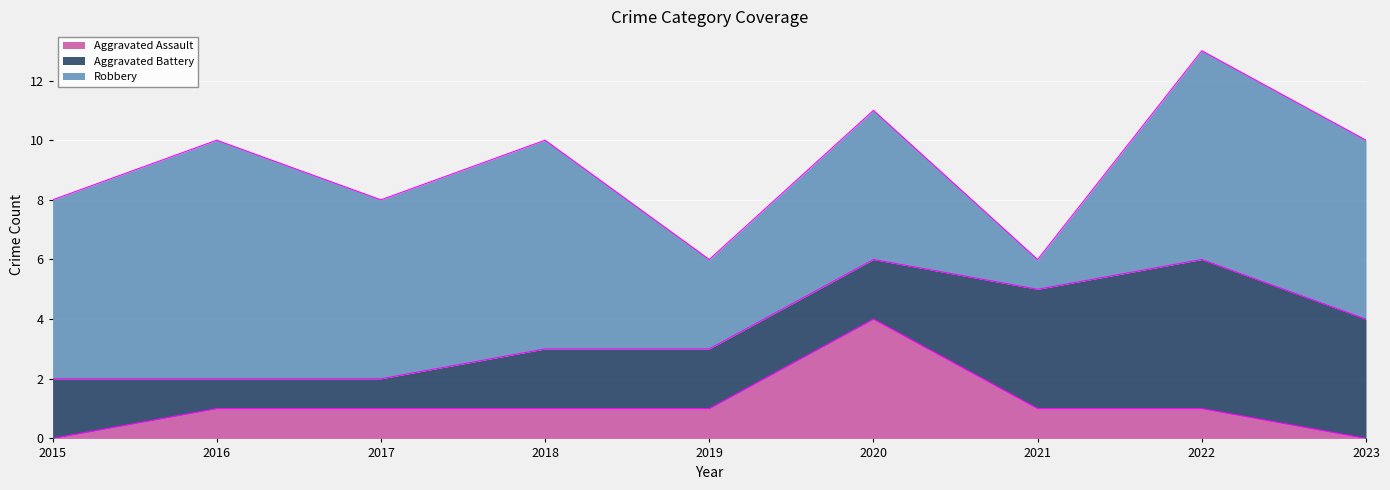

List the series in order of their peak value, highest first.

Robbery, Aggravated Battery, Aggravated Assault